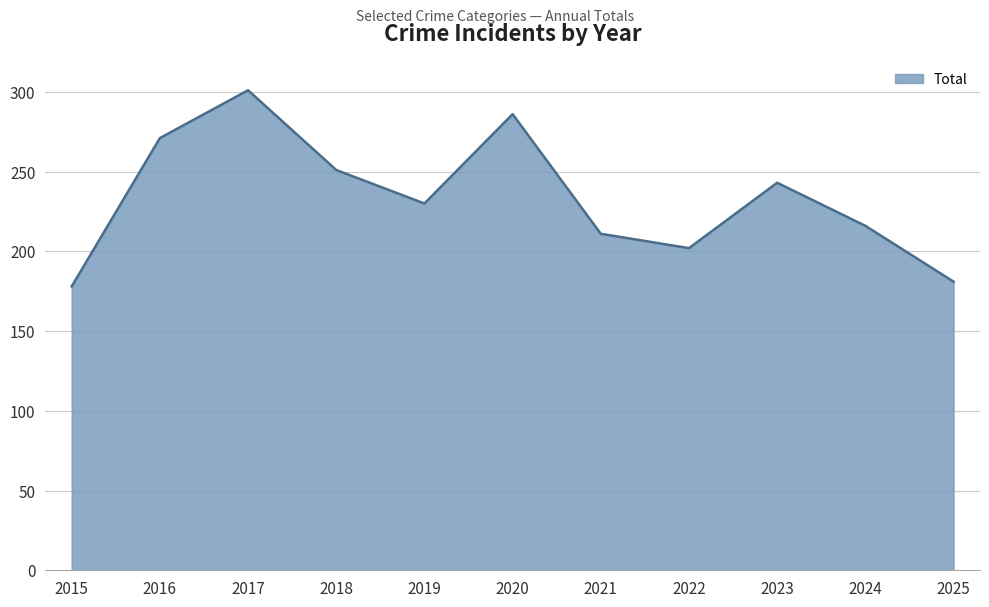

The value at 2018 is 251. True or false?

True